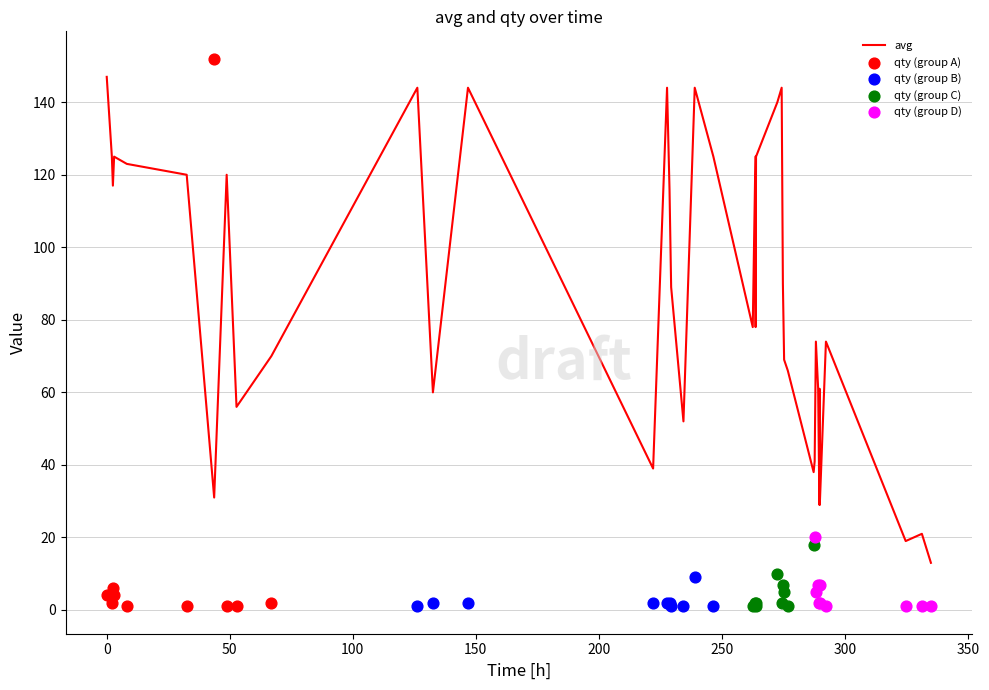

What is the minimum value for avg?

13